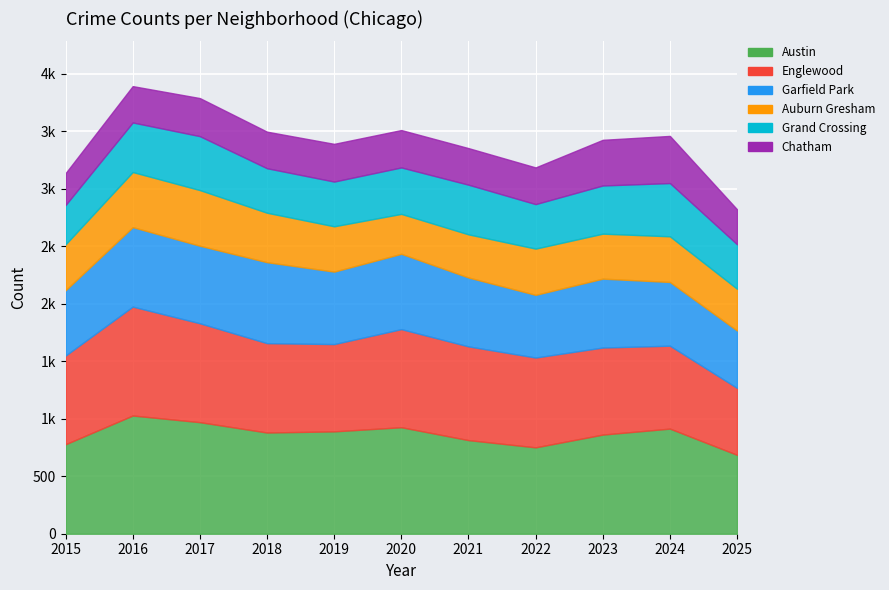

List the labels in order of Chatham value, smallest first.

2015, 2025, 2016, 2018, 2021, 2022, 2020, 2019, 2017, 2023, 2024